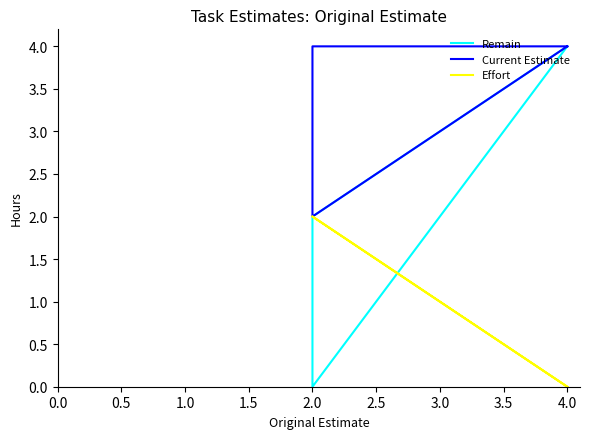

Count the number of categories in the chart.

4